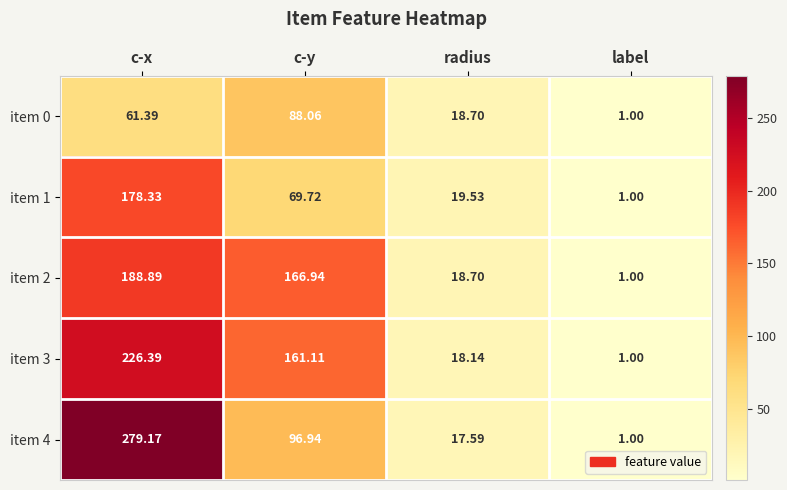

List the labels in order of item 1 value, smallest first.

label, radius, c-y, c-x